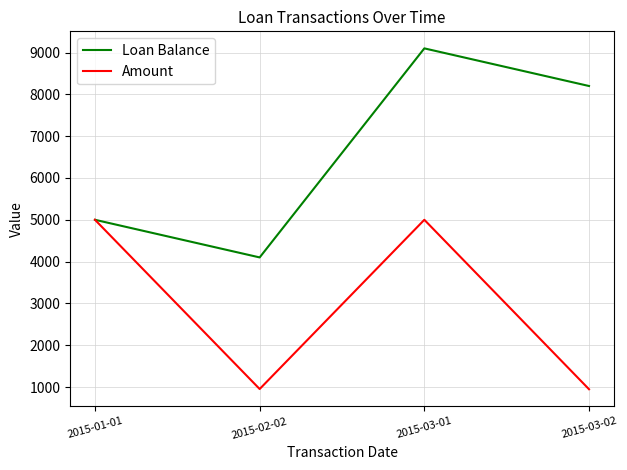

What is the highest value of the Loan Balance series?

9100.0